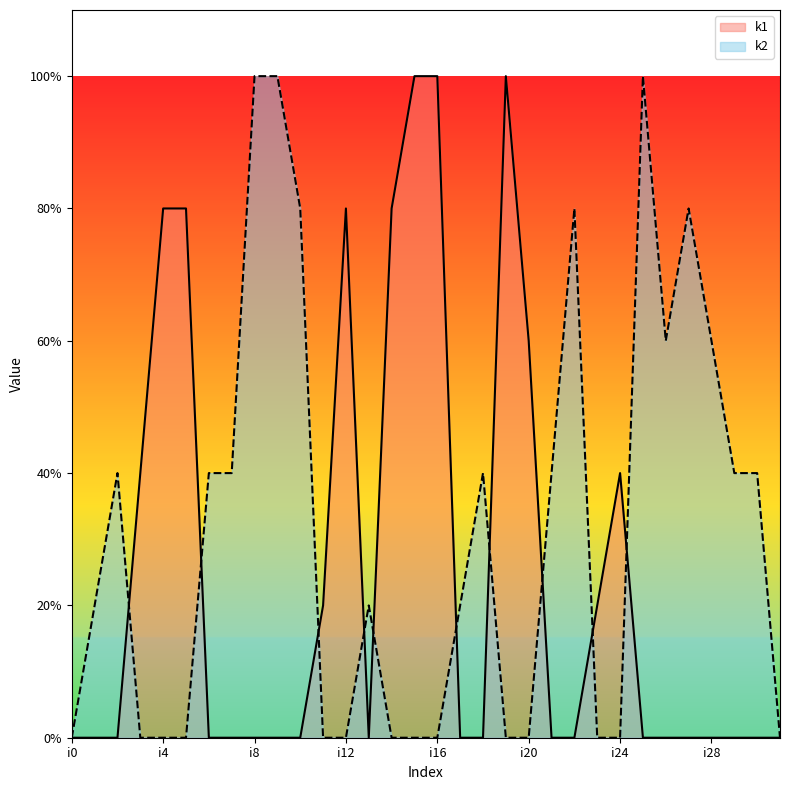

Reading left to right, list all the values displayed in this chart.

k1: 0	0	0	2	4	4	0	0	0	0	0	1	4	0	4	5	5	0	0	5	3	0	0	1	2	0	0	0	0	0	0	0
k2: 0	1	2	0	0	0	2	2	5	5	4	0	0	1	0	0	0	1	2	0	0	2	4	0	0	5	3	4	3	2	2	0